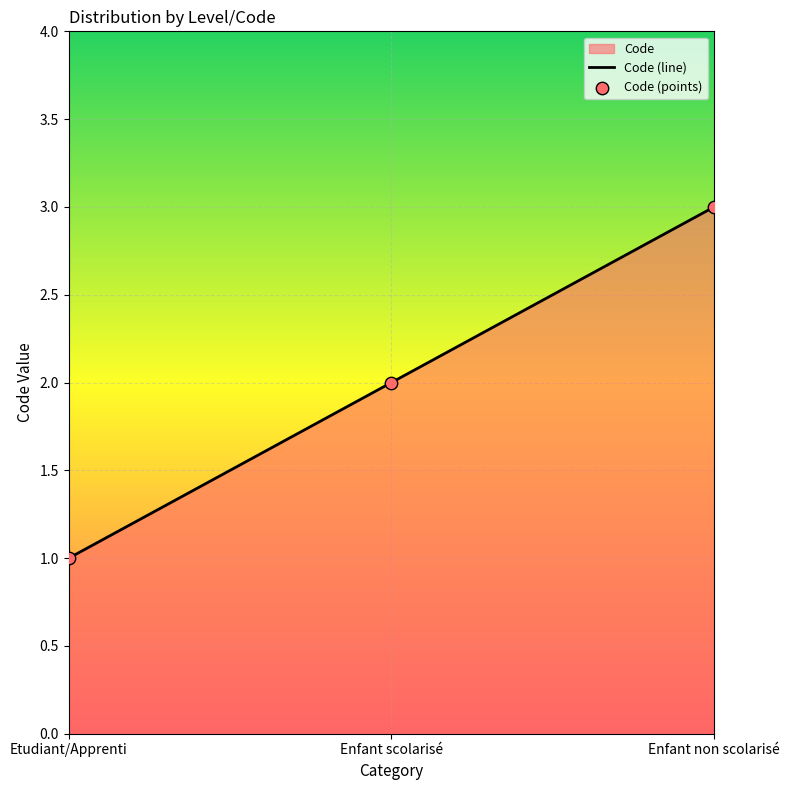

Between Etudiant/Apprenti and Enfant non scolarisé, which is larger?

Enfant non scolarisé